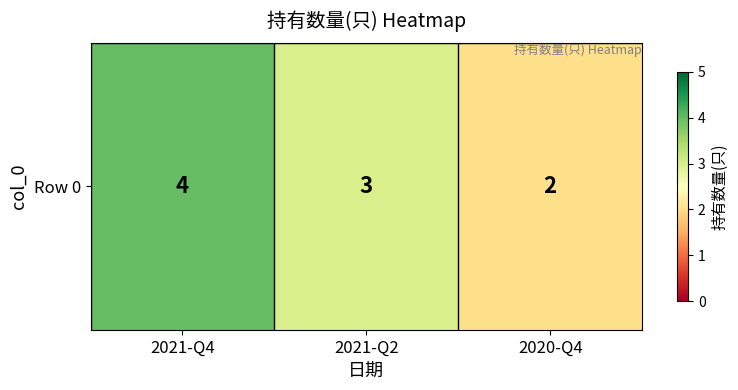

Rank the categories by value from lowest to highest.

2020-Q4, 2021-Q2, 2021-Q4